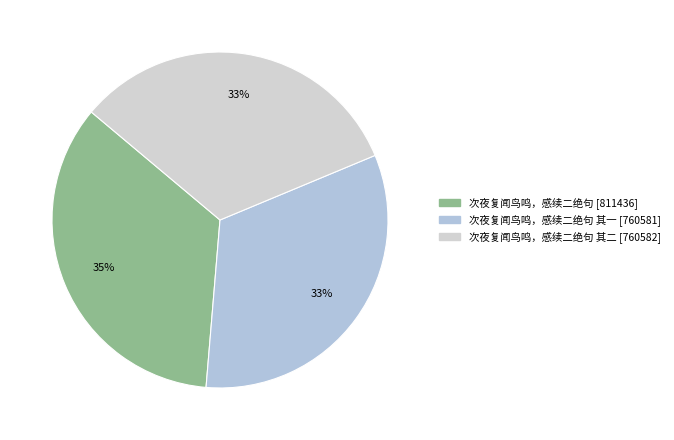

How many slices are in this pie chart?

3